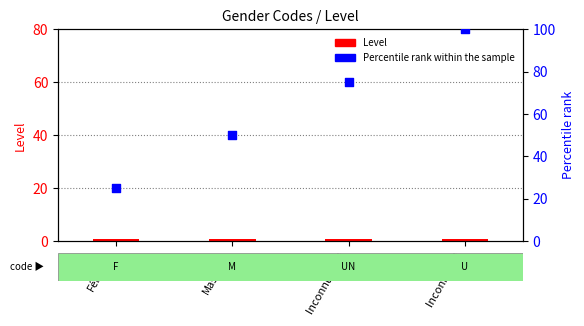

What is the total value across all series at Masculin?

51